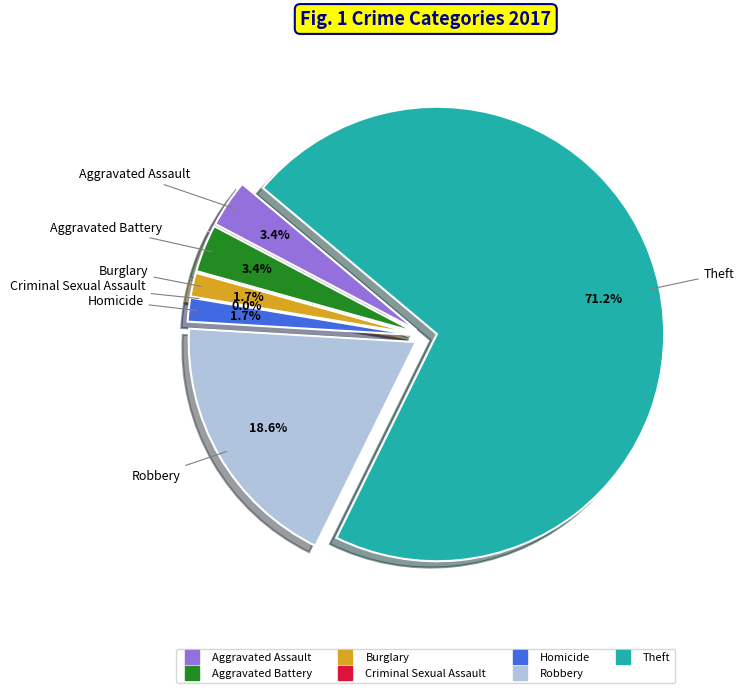

Is it true that Aggravated Battery is 3% of the pie?

True